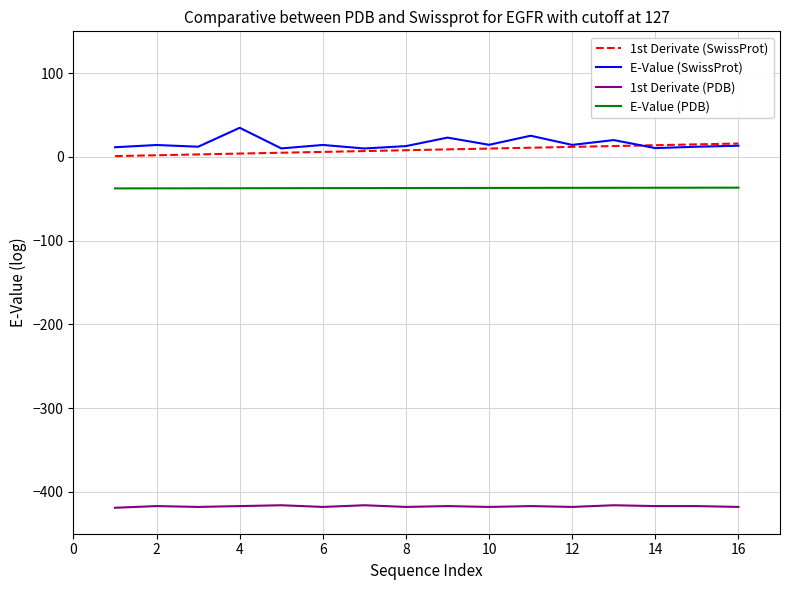

True or false: E-Value (PDB) and E-Value (SwissProt) cross at least once.

False